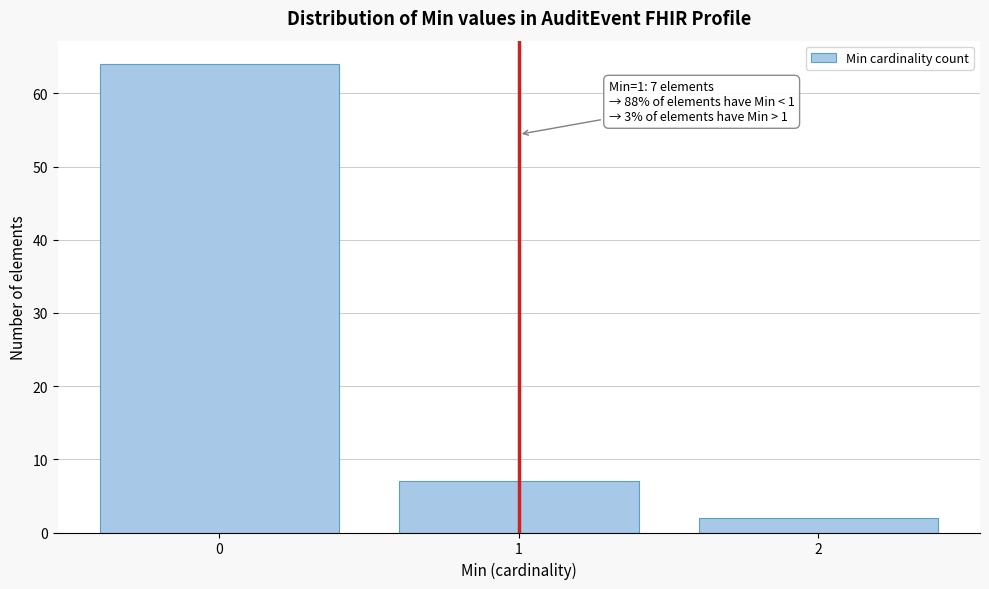

Reading right to left, list all the values displayed in this chart.

2	7	64